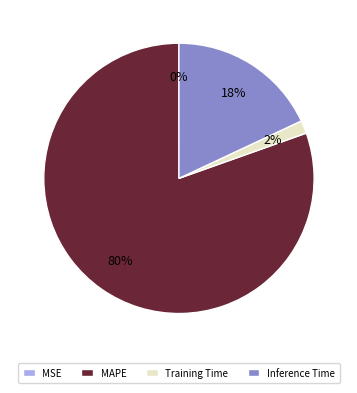

Do Training Time and Inference Time together represent more than half of the pie?

No